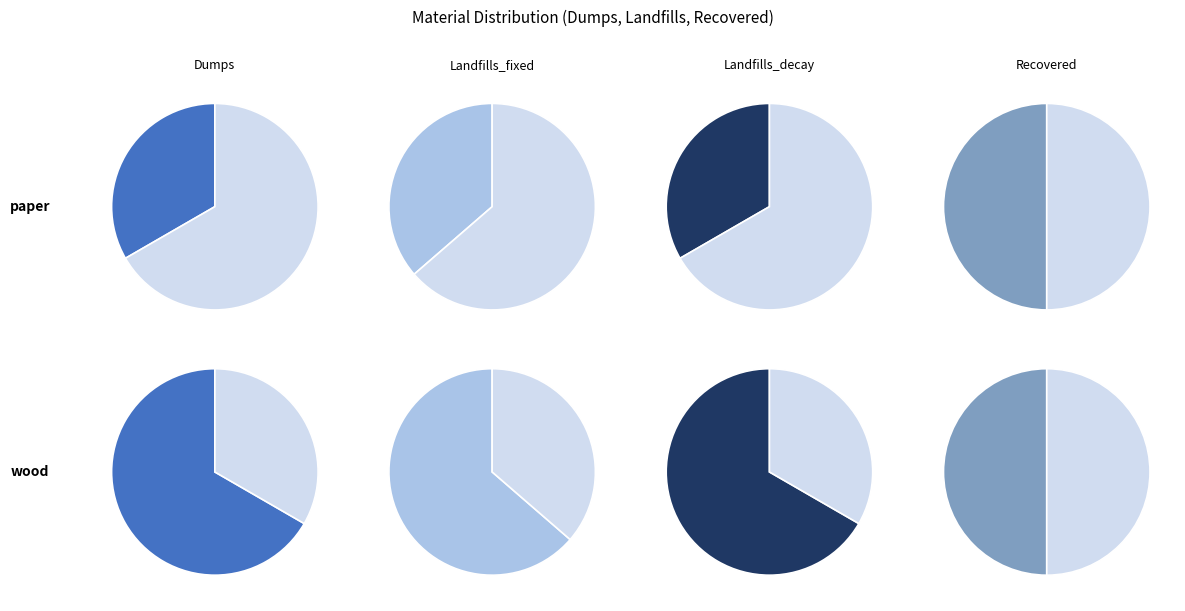

Count the number of slices in the pie.

2